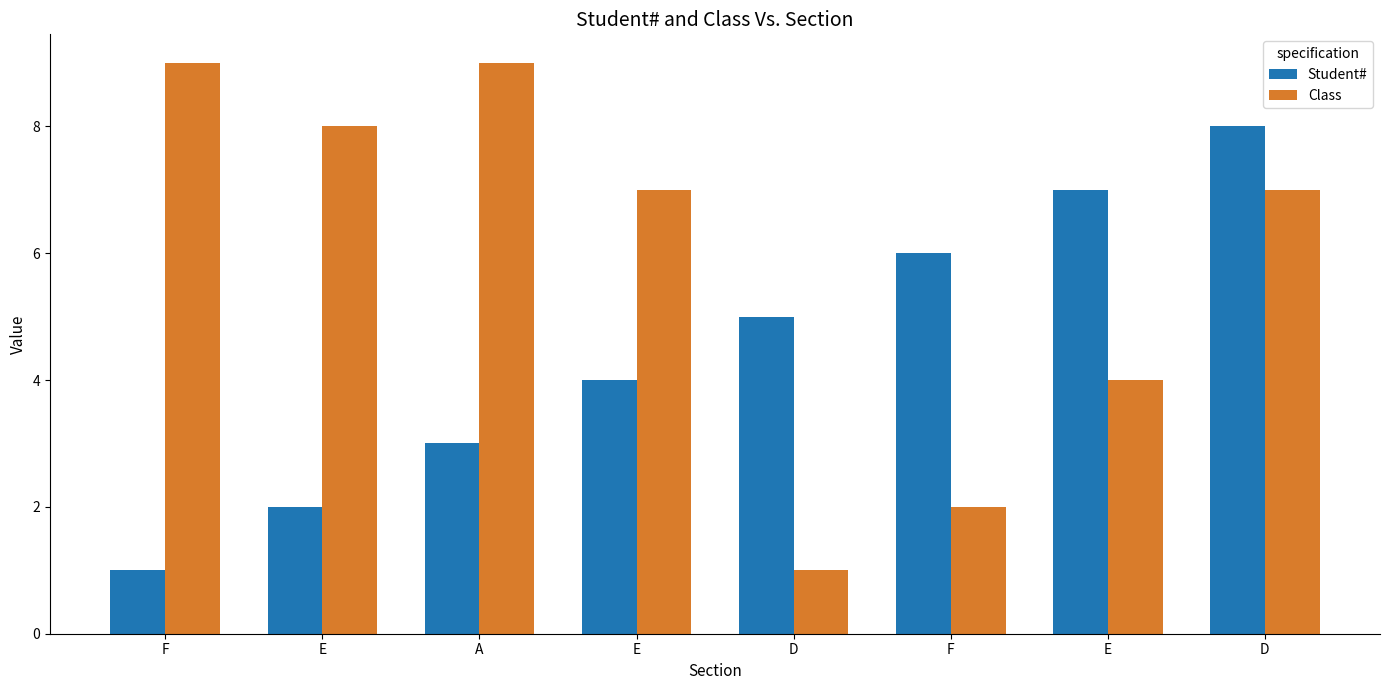

At which label is Class closest to 5?

E